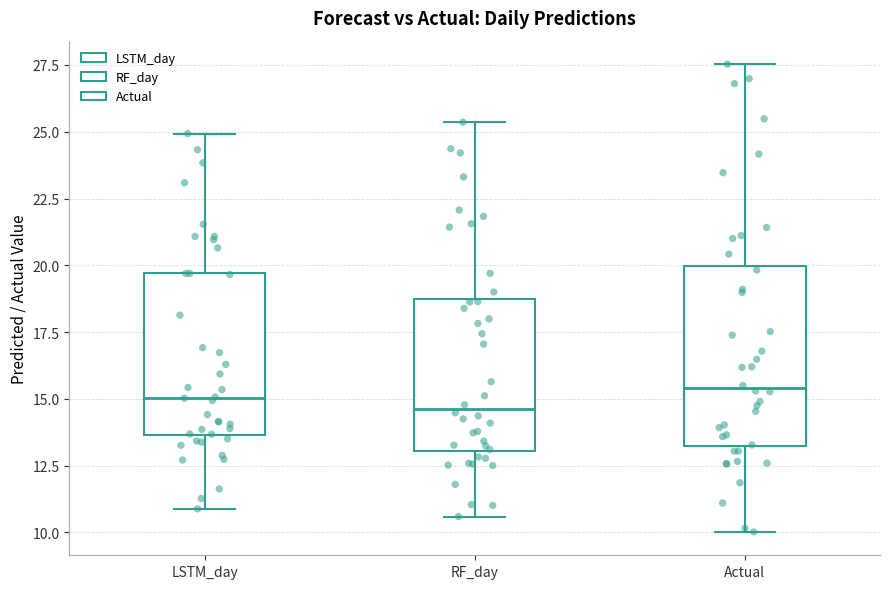

Where is the upper edge of the box for LSTM_day on the y-axis? The values are not printed on the chart, so give them approximately, as read against the axis.

19.5